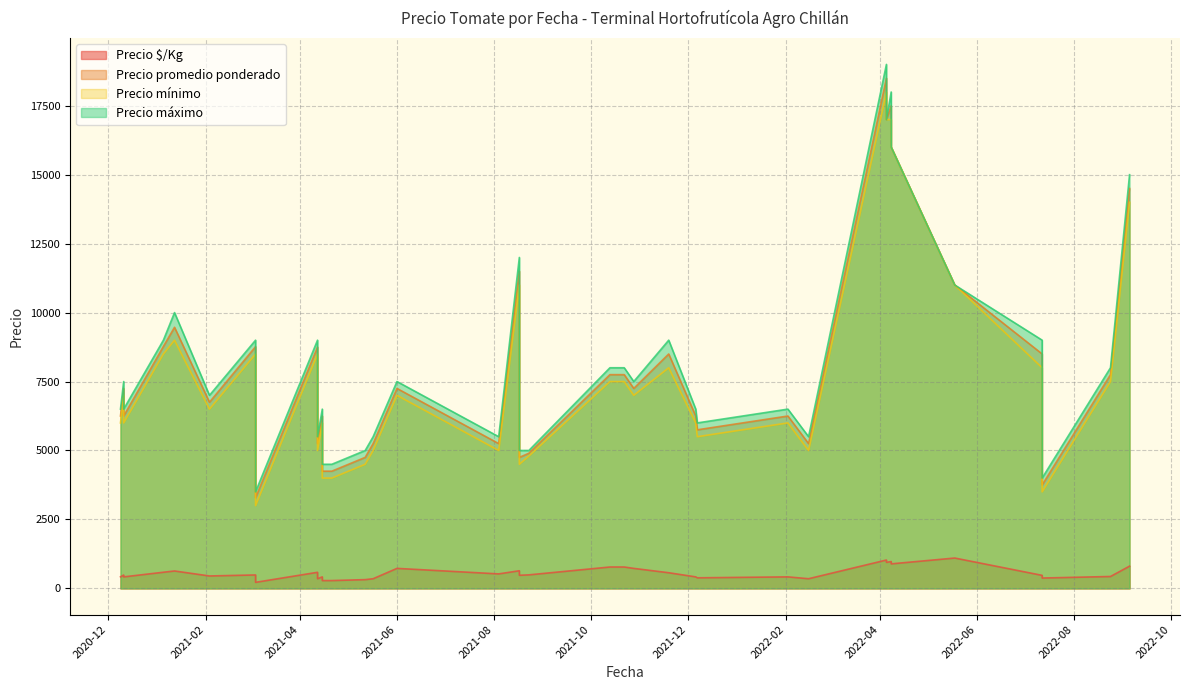

Which series changed the most between 2021-12-06 and 2022-05-18?

Precio mínimo